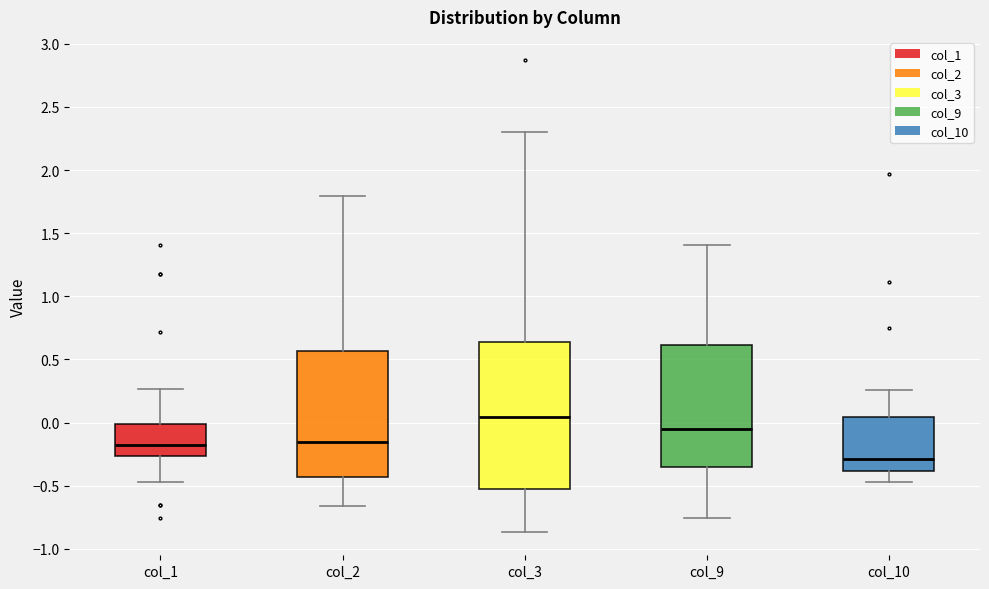

Where does the median line of the box for col_3 sit on the y-axis? The values are not printed on the chart, so give them approximately, as read against the axis.

0.05